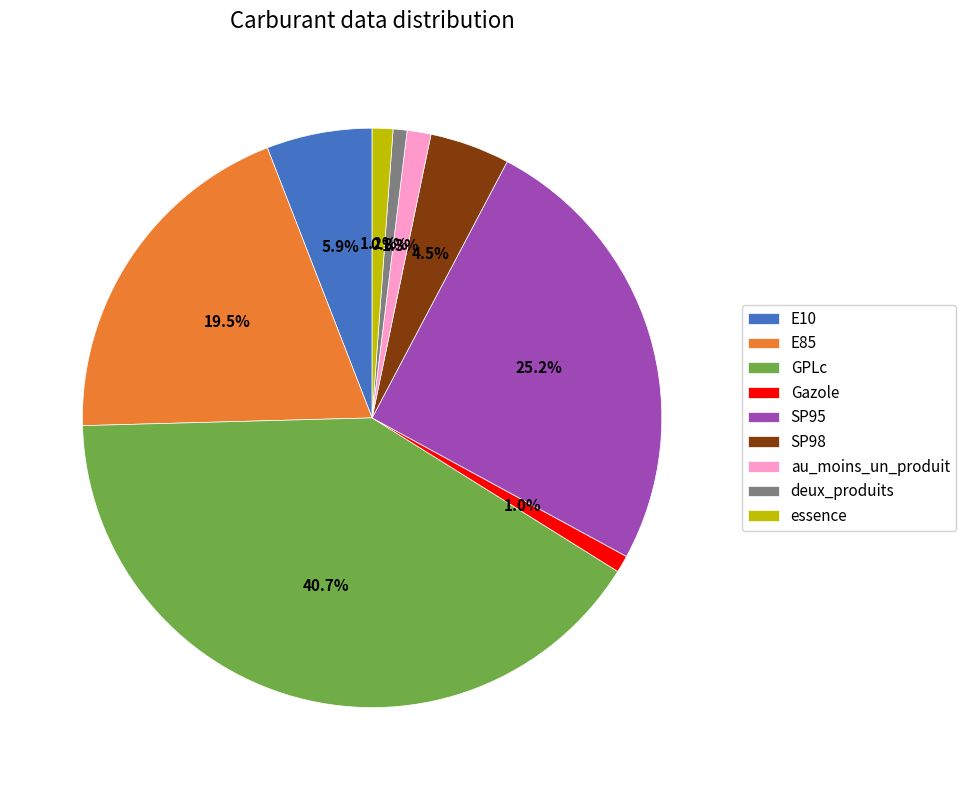

Which slice is the largest?

GPLc